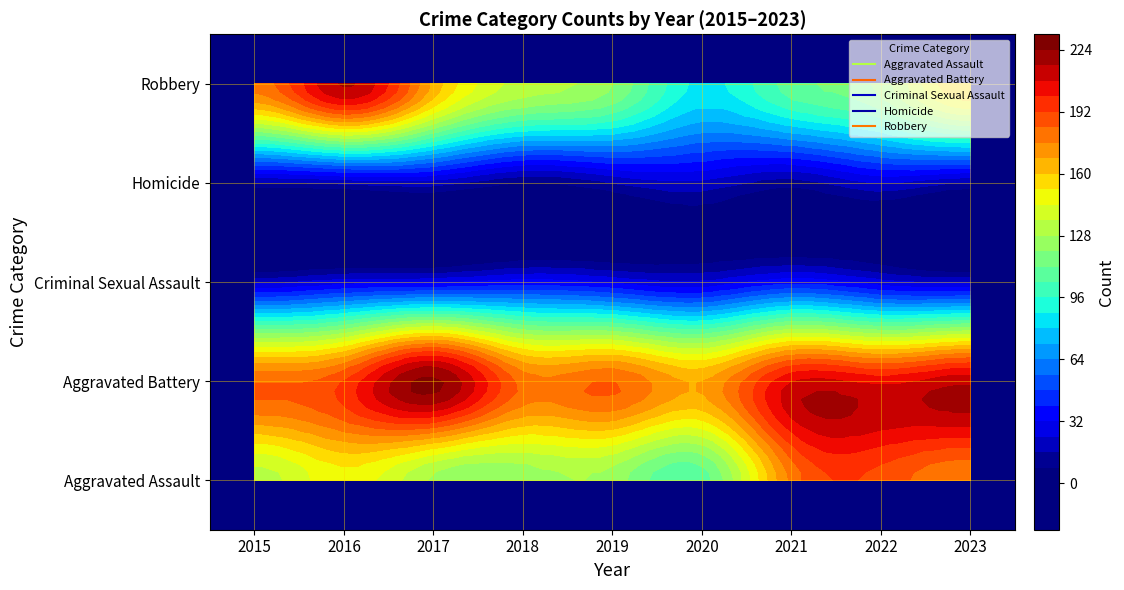

The value of Criminal Sexual Assault at 2020 is 10. True or false?

False